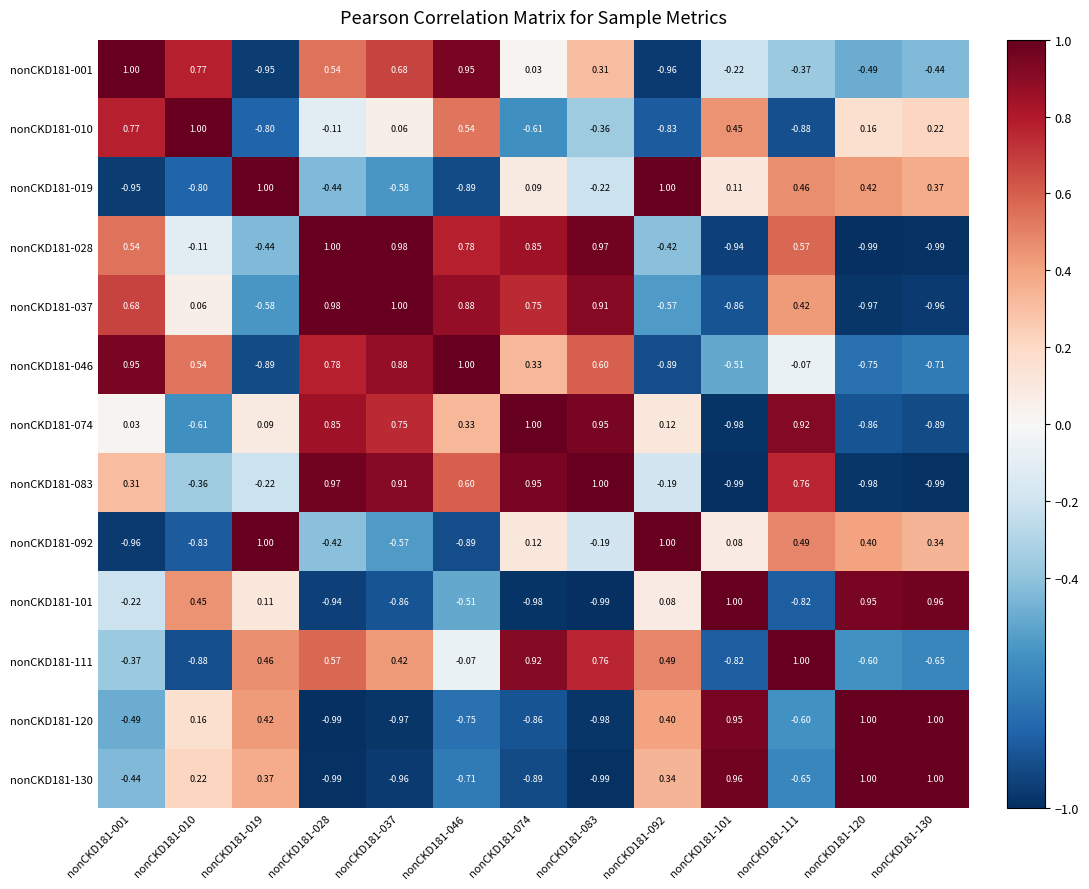

What is the greatest value displayed?

1.0